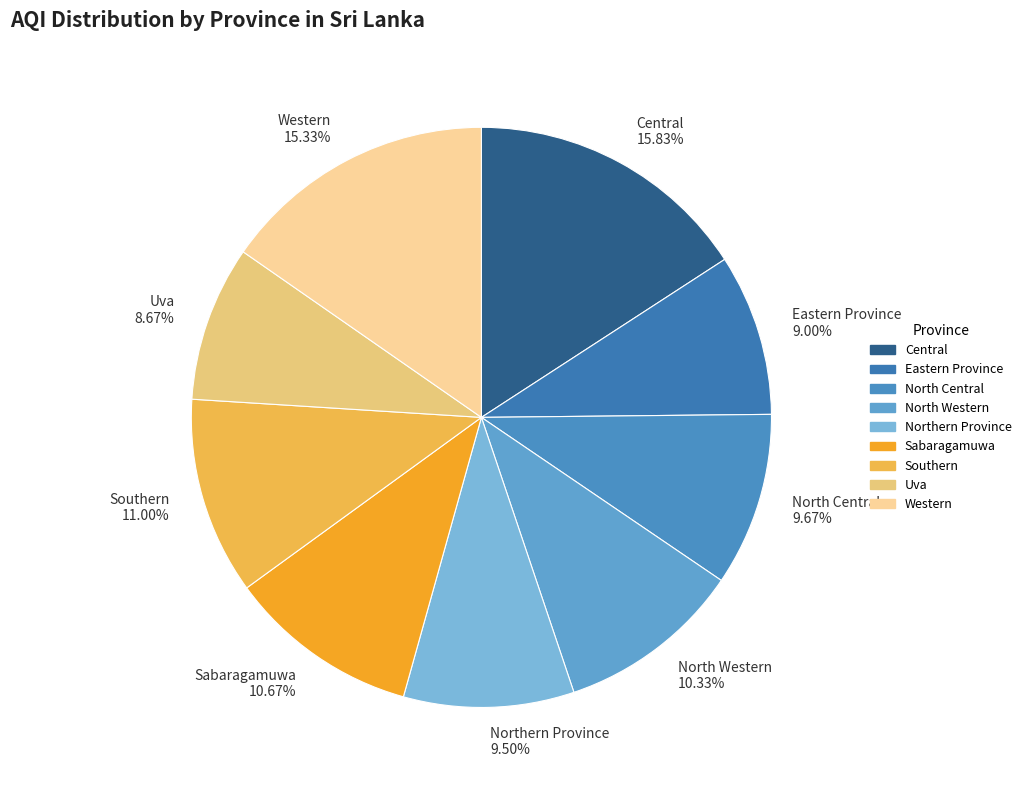

Is Western the majority of the pie?

No